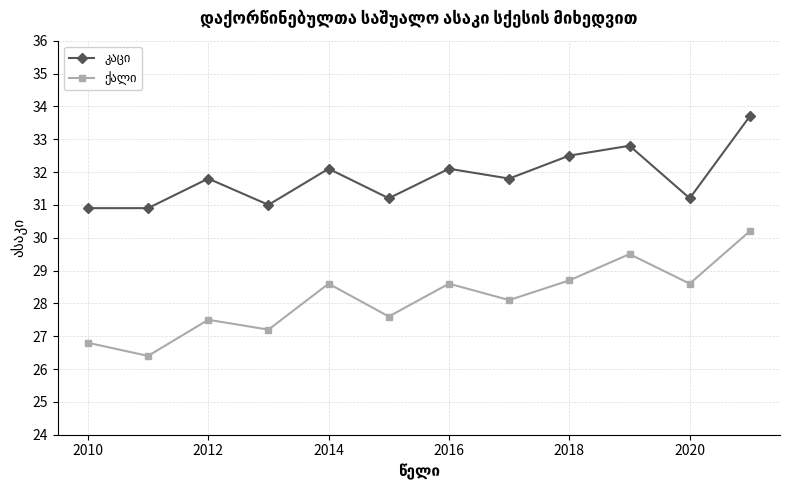

Count the number of data series in this chart.

2